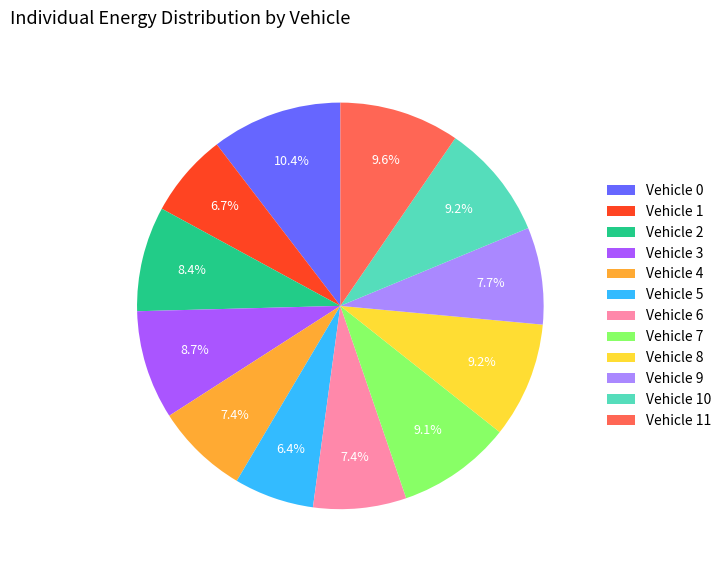

Which has a higher value, Vehicle 7 or Vehicle 5?

Vehicle 7